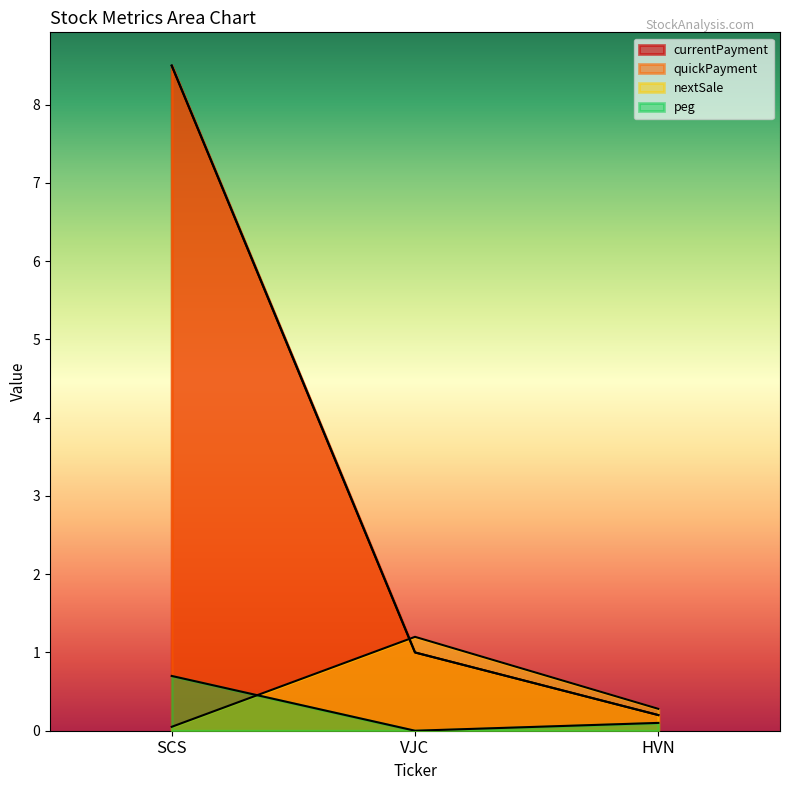

How many lines are shown in the chart?

4